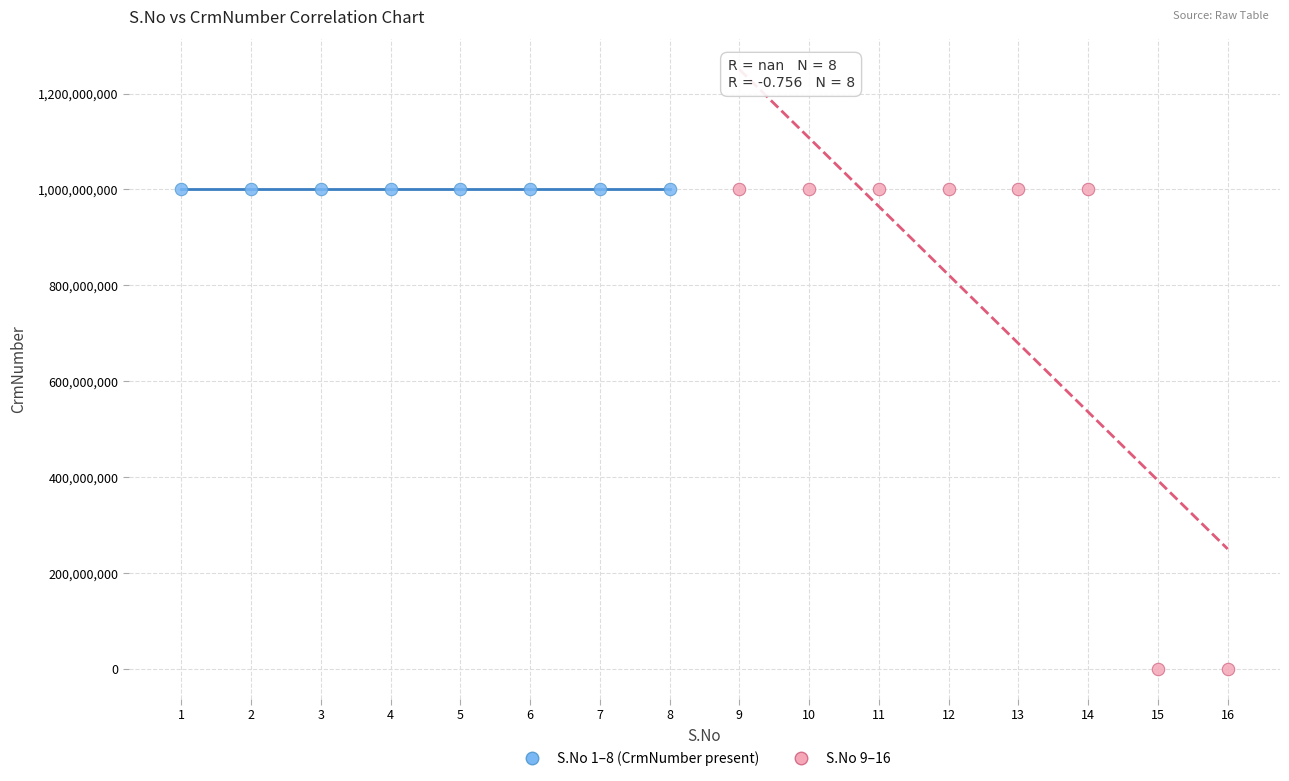

Which series contains the lowest Y value?

S.No 9–16